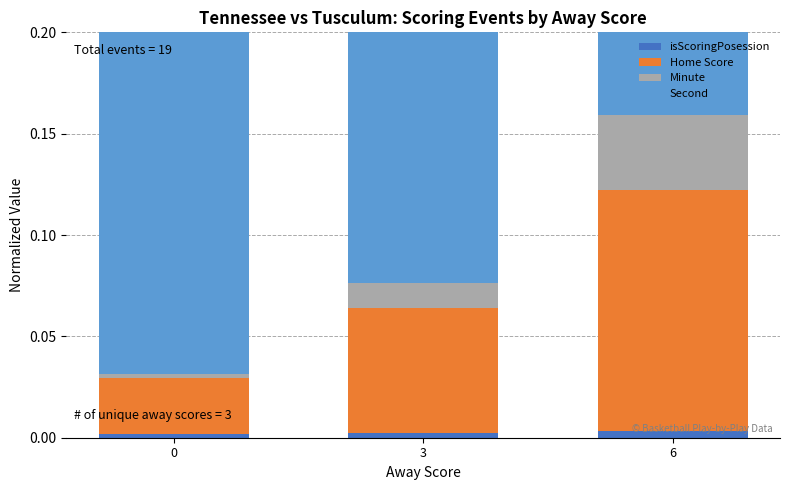

What is the spread (max minus min) of values at 6?

0.1